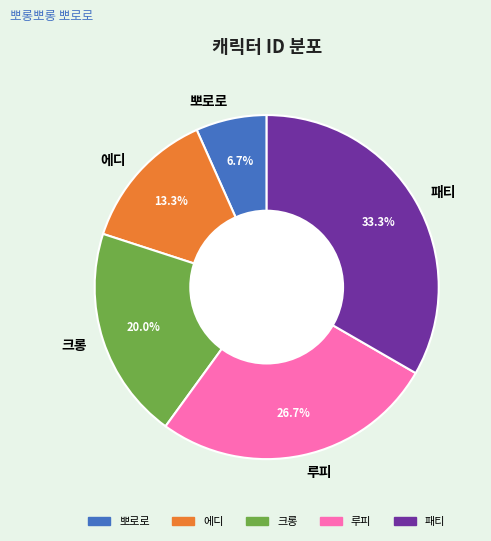

Is 크롱 the majority of the pie?

No